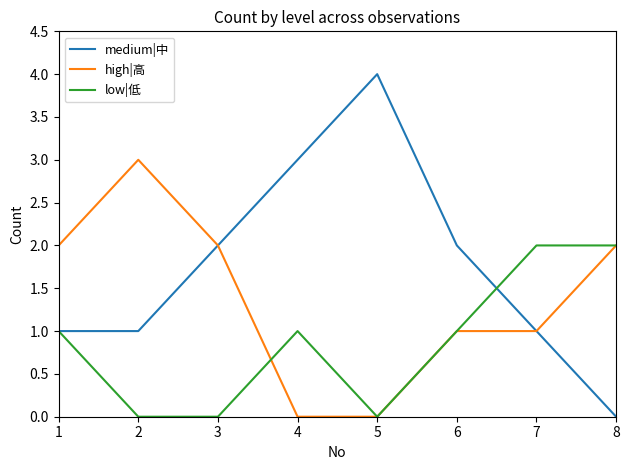

True or false: low|低 has more than 0 points higher than both neighbors.

True